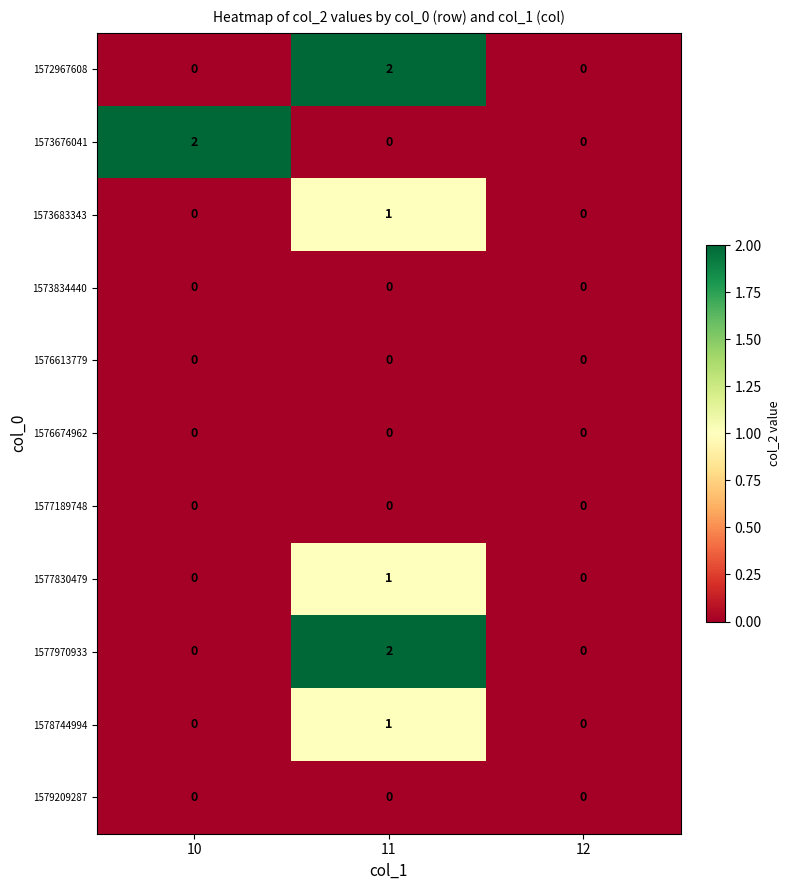

The value of 1577830479 at 11 is 2. True or false?

False